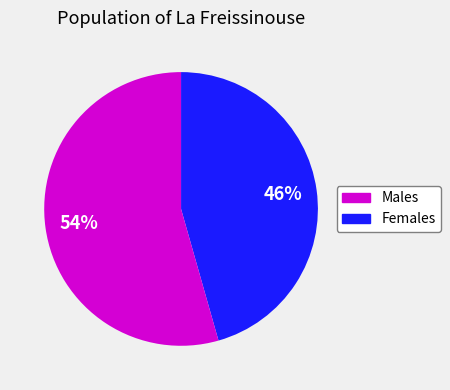

How many segments does this pie chart have?

2